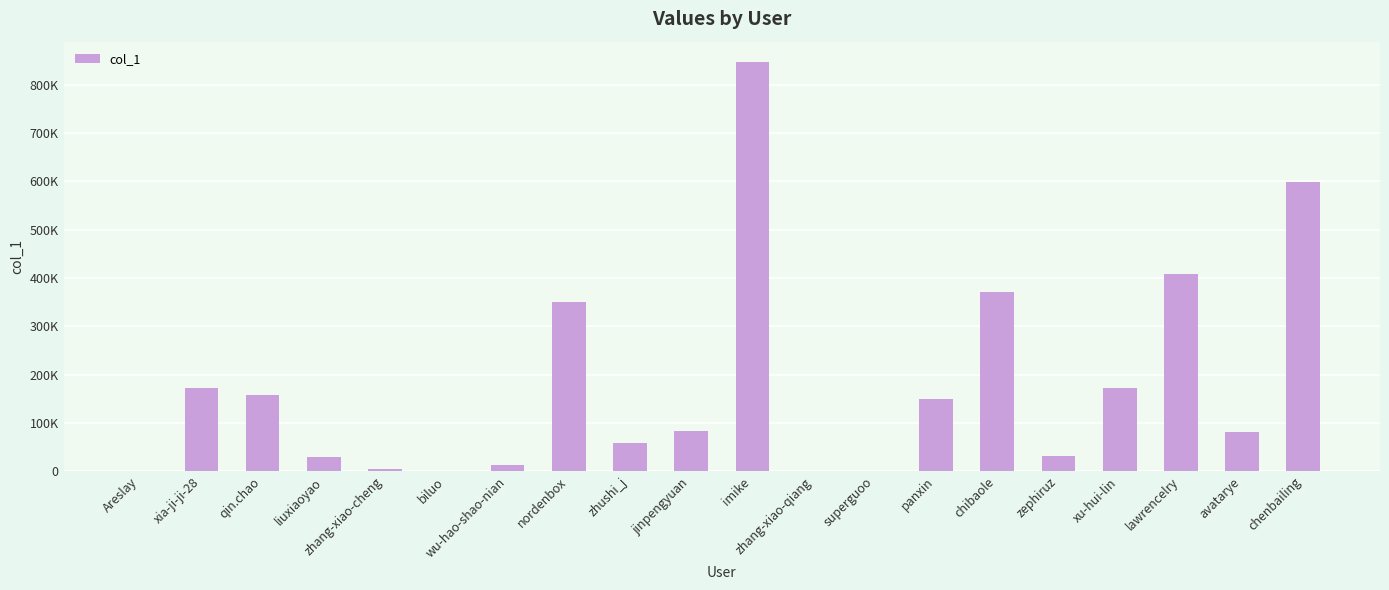

Are the bars horizontal?

No